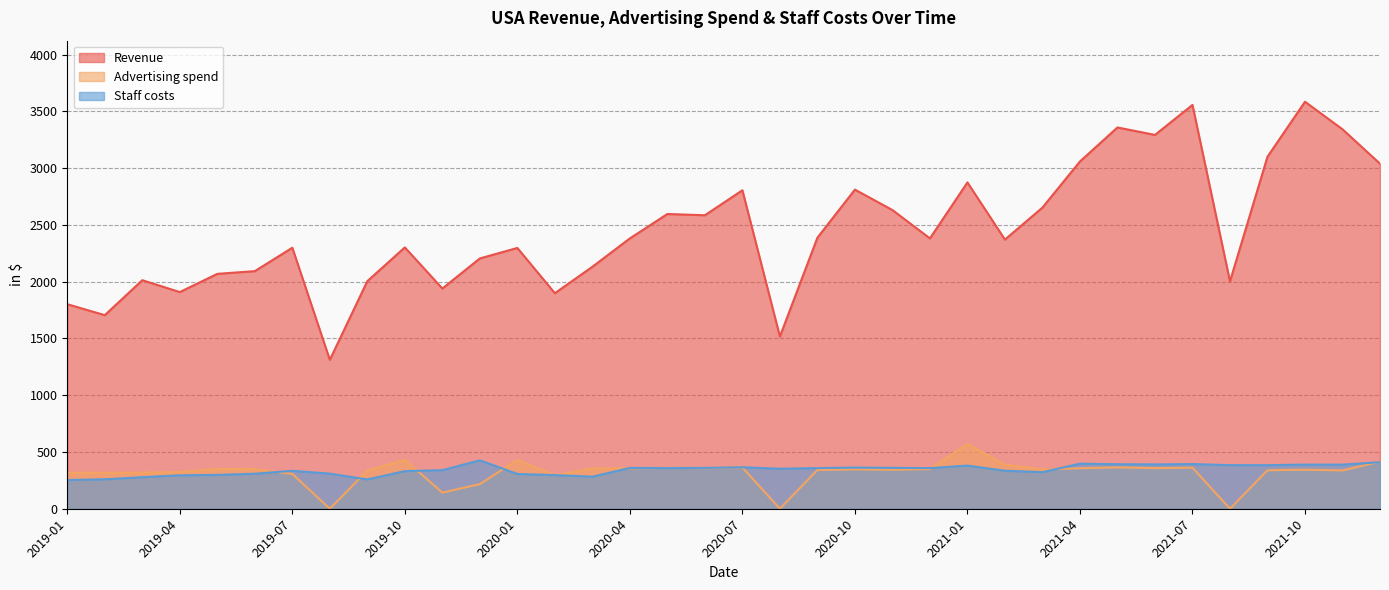

What is the sum of all Advertising spend values?

11485.3